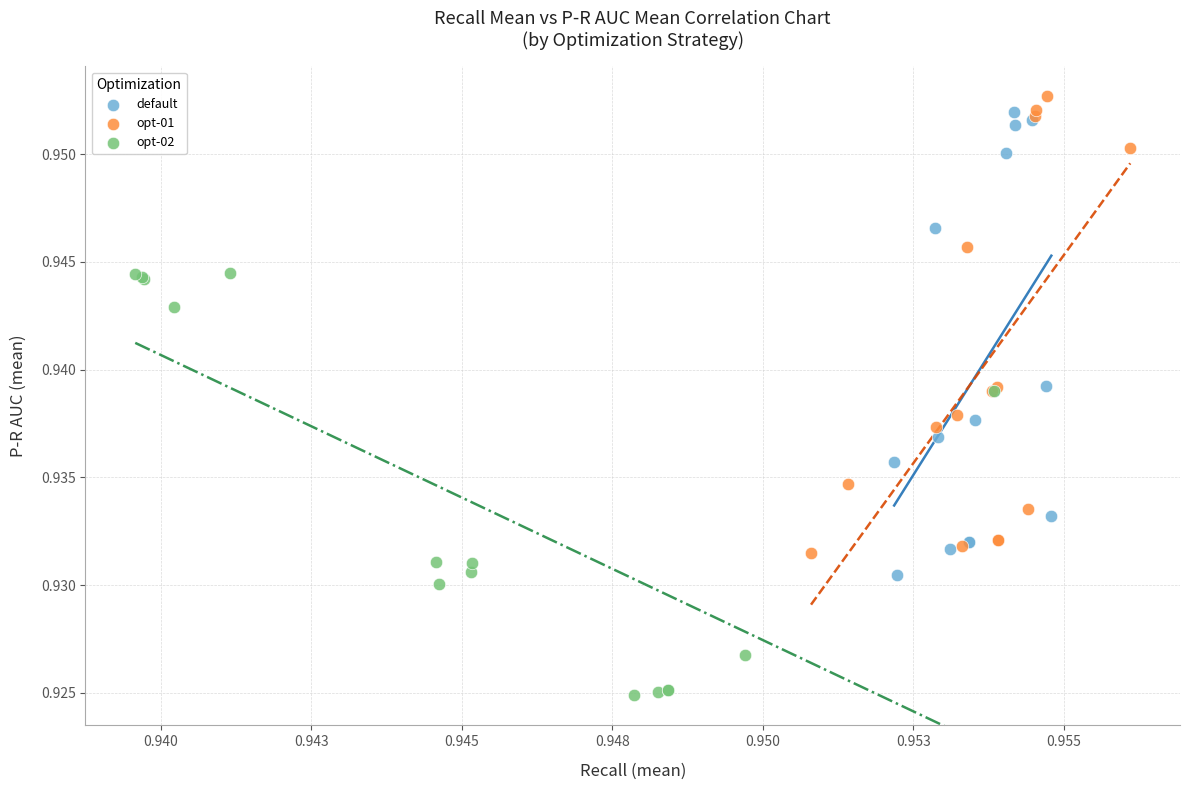

What are all the series names shown in the legend?

default, opt-01, opt-02